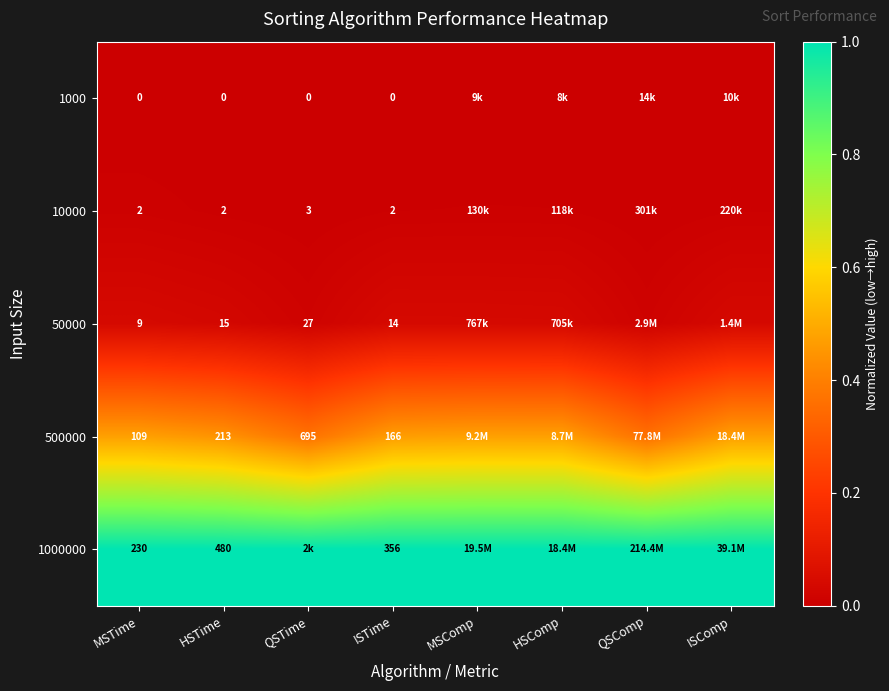

Is the value of 500000 at ISTime greater than the value of 1000 at QSTime?

Yes